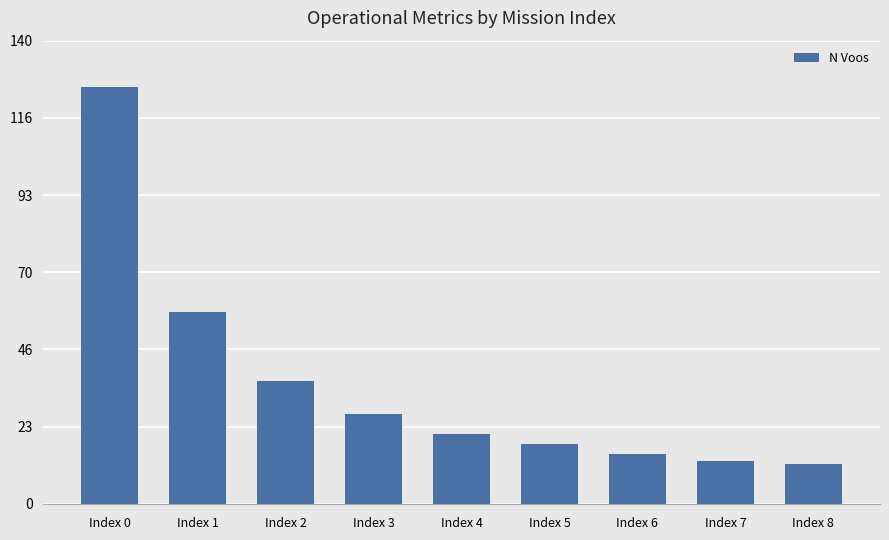

At which category does the chart reach its peak across all series?

Index 0